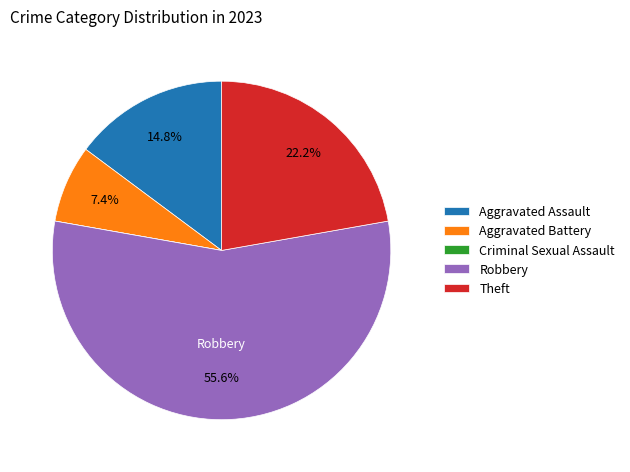

To the nearest percent, what is the difference between the Theft and Robbery slice percentages?

33%